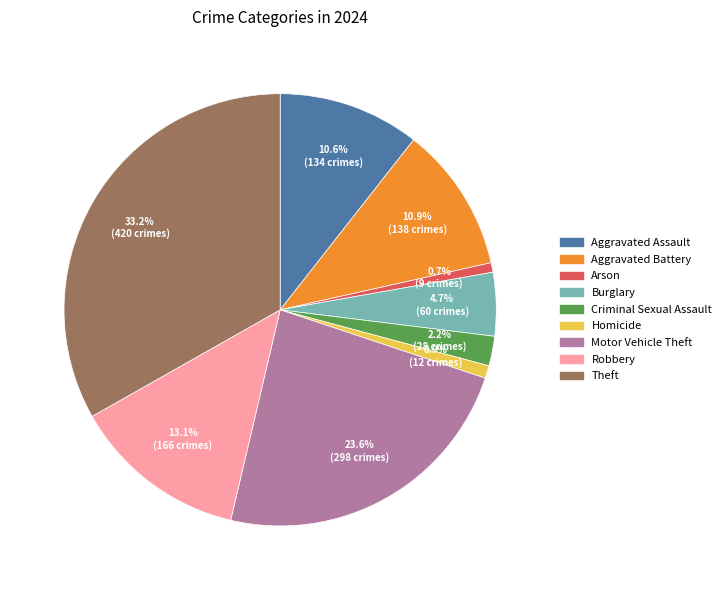

Between Homicide and Aggravated Battery, which is larger?

Aggravated Battery